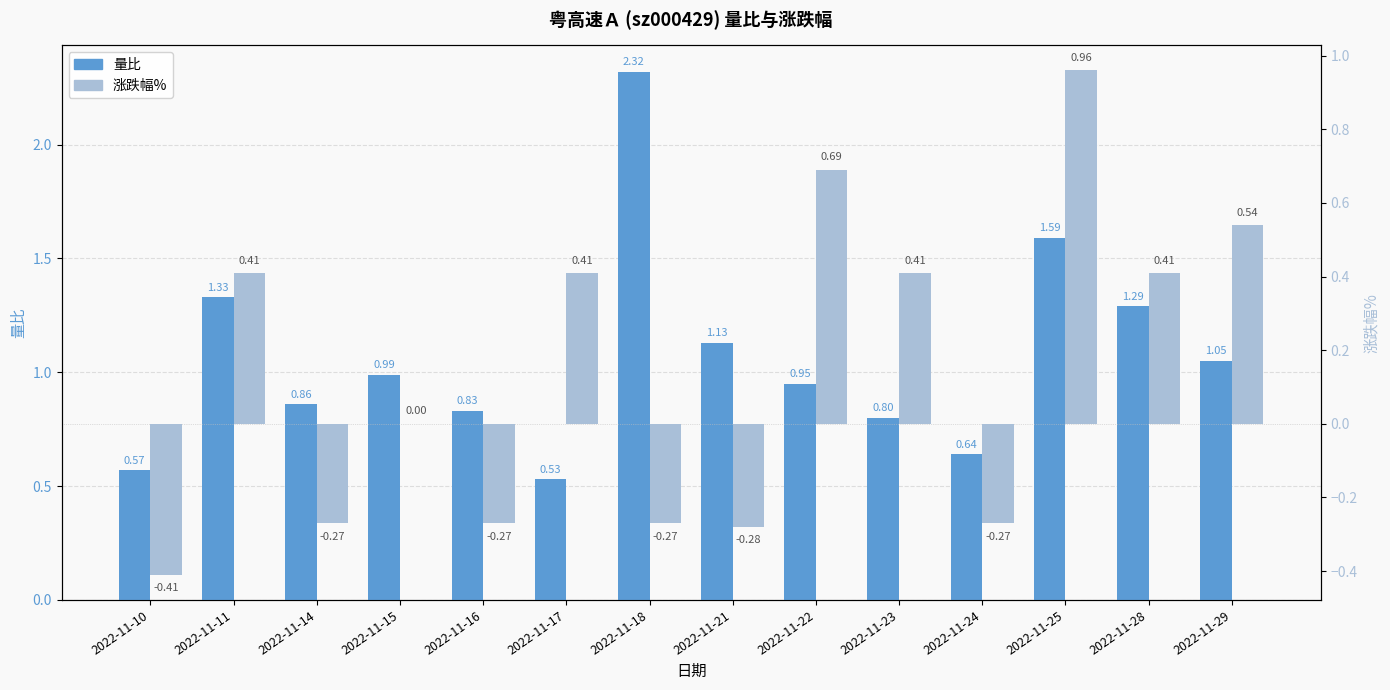

Which series has the widest spread of values?

量比